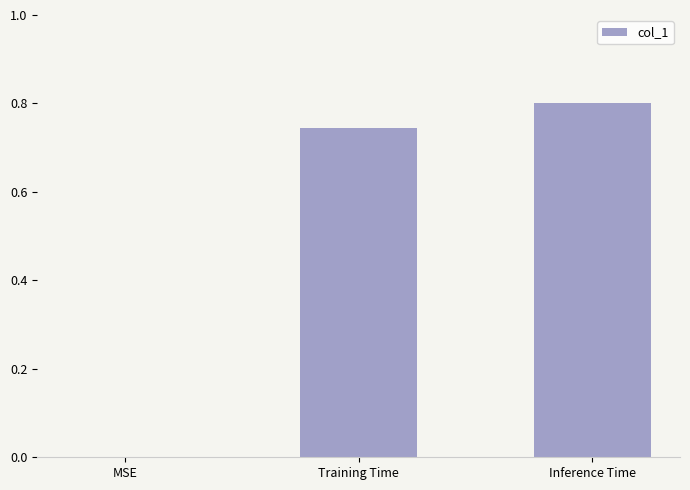

What is the sum of all values?

1.5